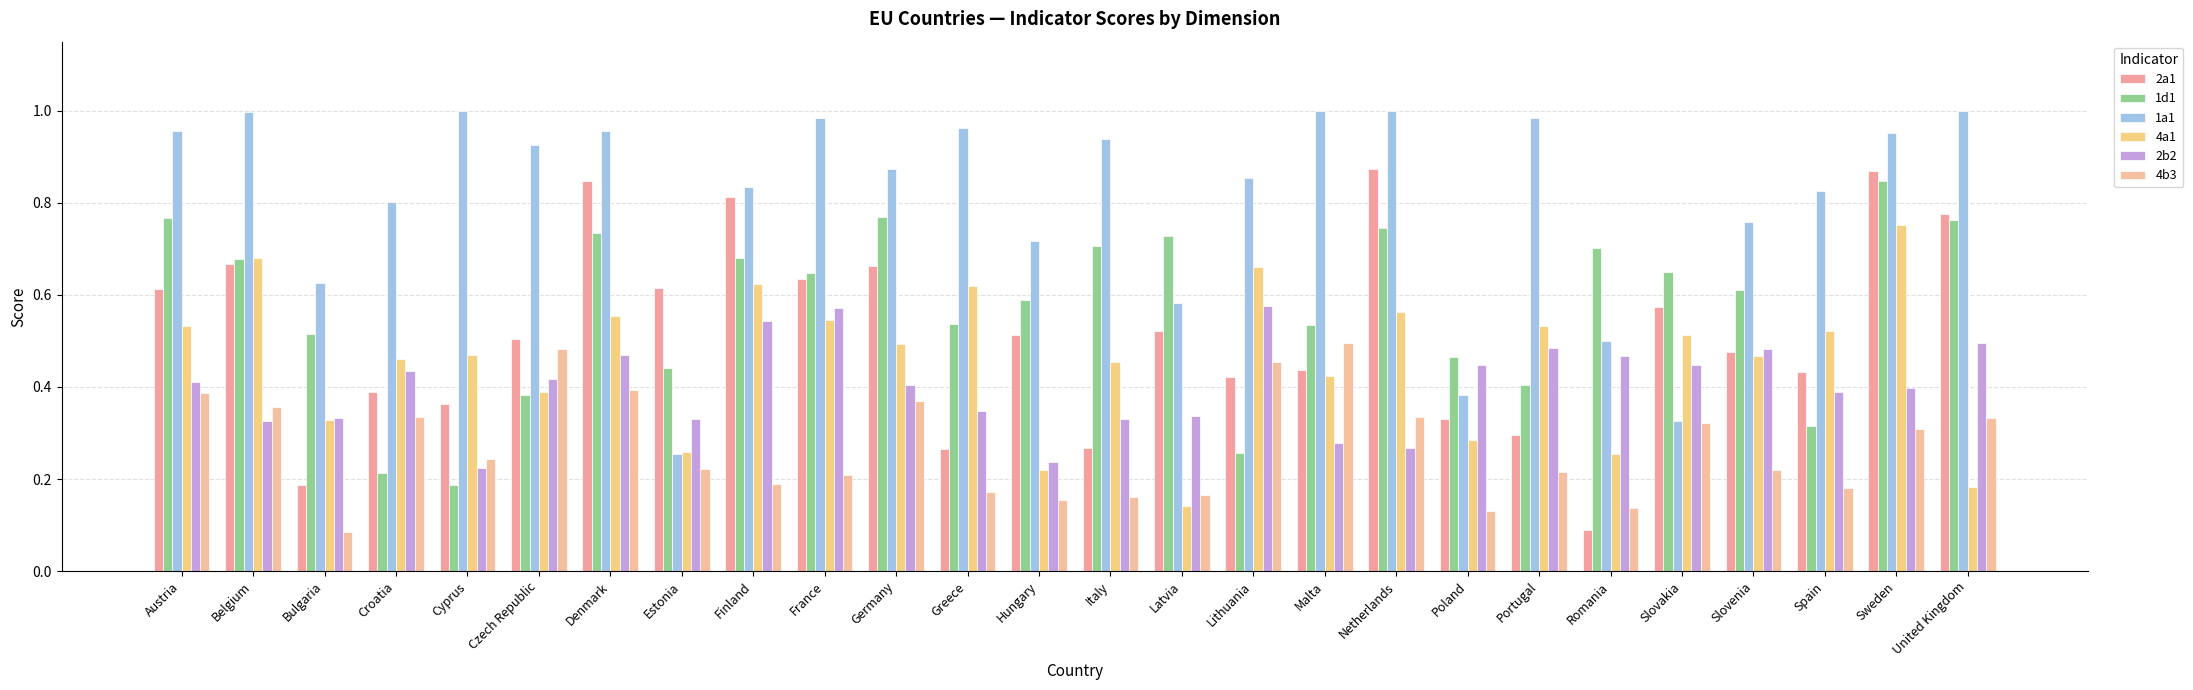

What is the value of the 2a1 bar at the 12th from the left?

0.3